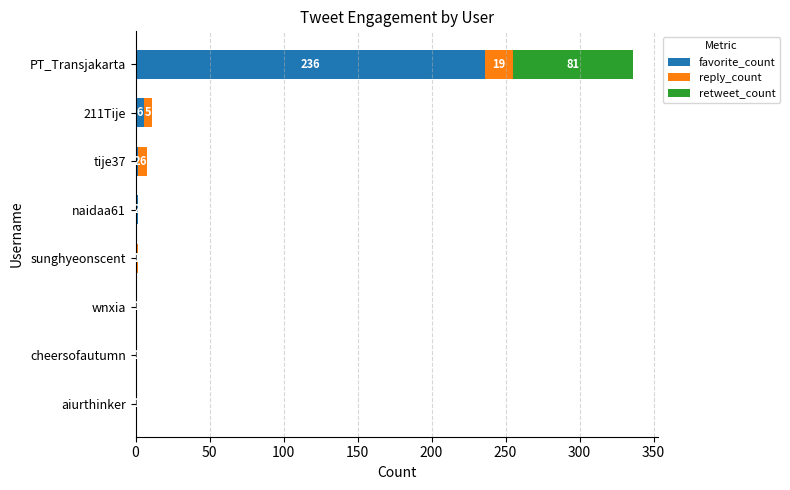

At which label is favorite_count closest to 118?

211Tije